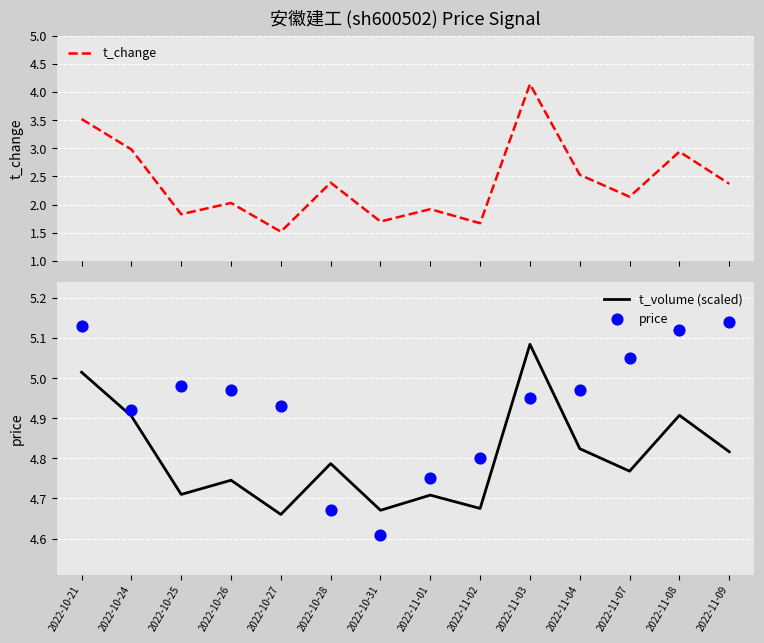

Which series has the largest total across all categories?

price